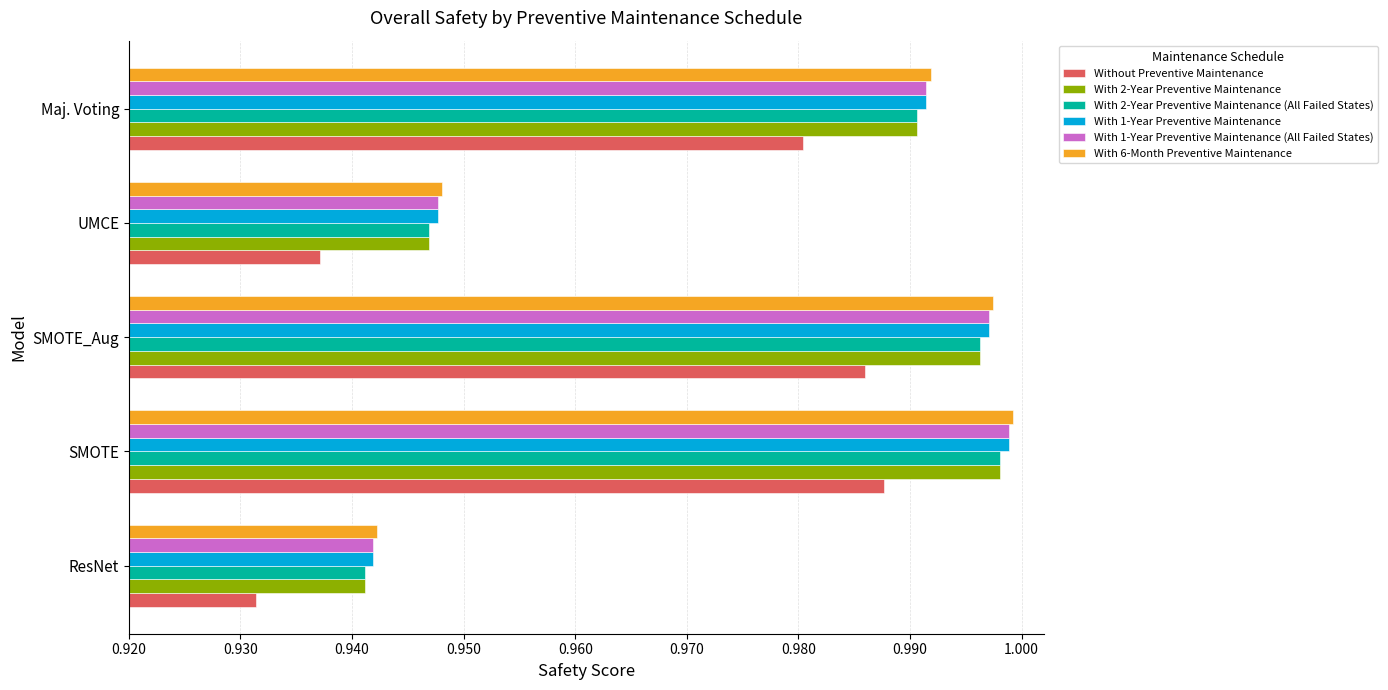

List the labels in order of With 1-Year Preventive Maintenance (All Failed States) value, smallest first.

ResNet, UMCE, Maj. Voting, SMOTE_Aug, SMOTE